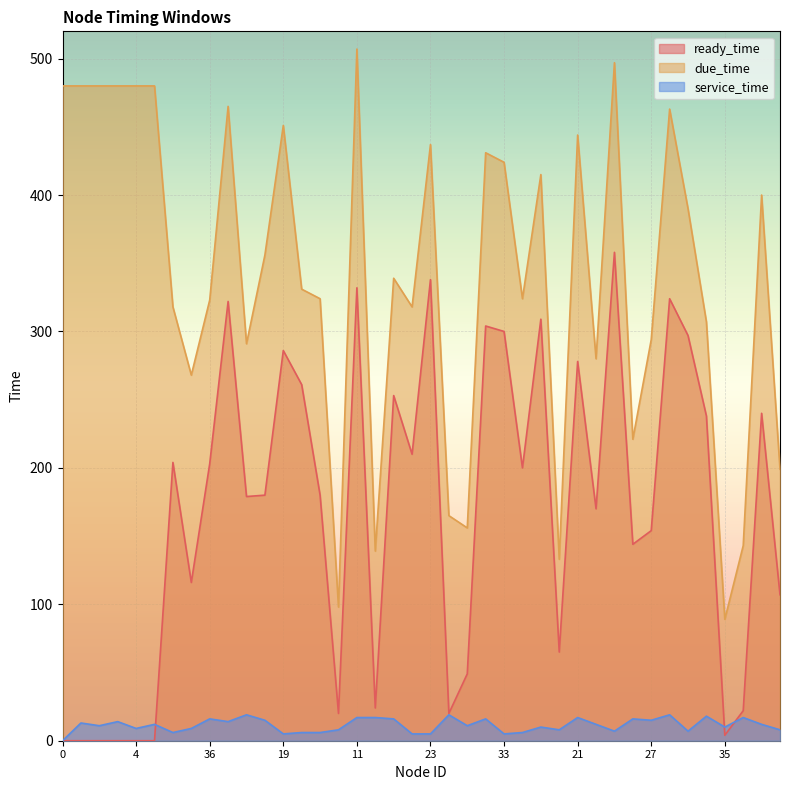

At 38, list the series in order from largest to smallest.

due_time, ready_time, service_time